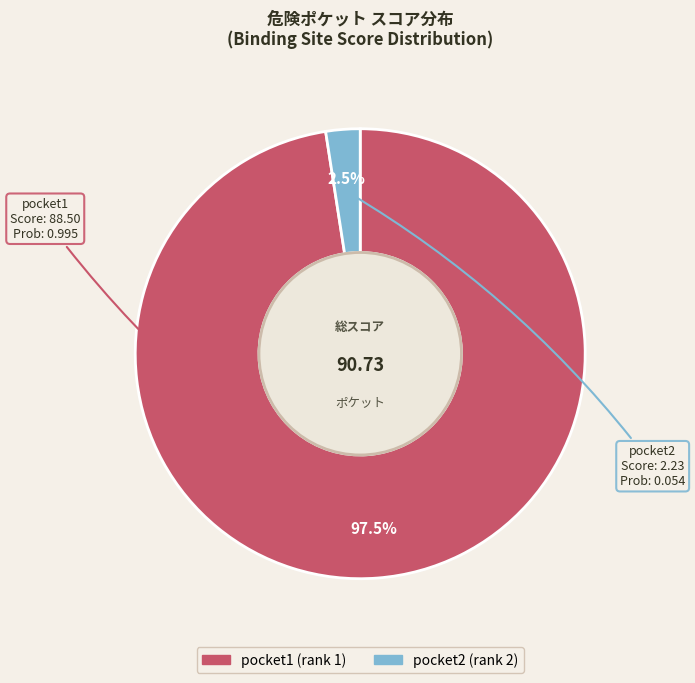

How many slices are in this pie chart?

2